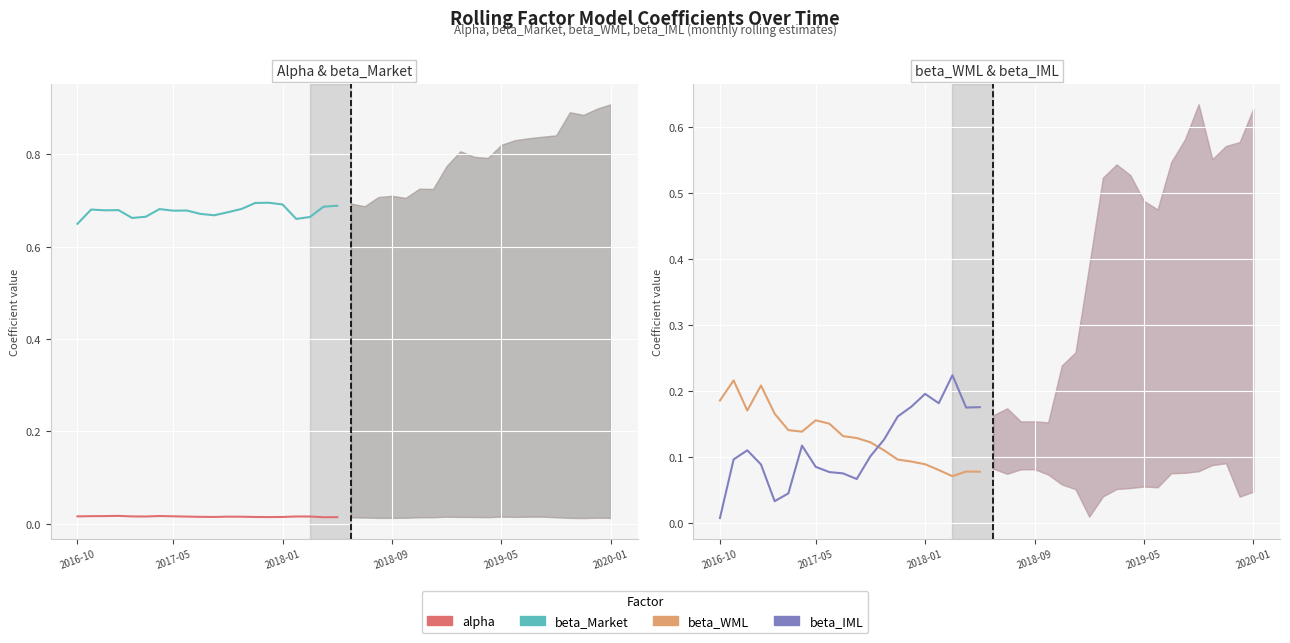

Between 13 and 17, which is larger?

17